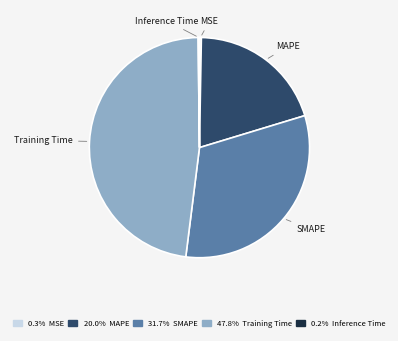

True or false: MAPE accounts for 20% of the total.

True